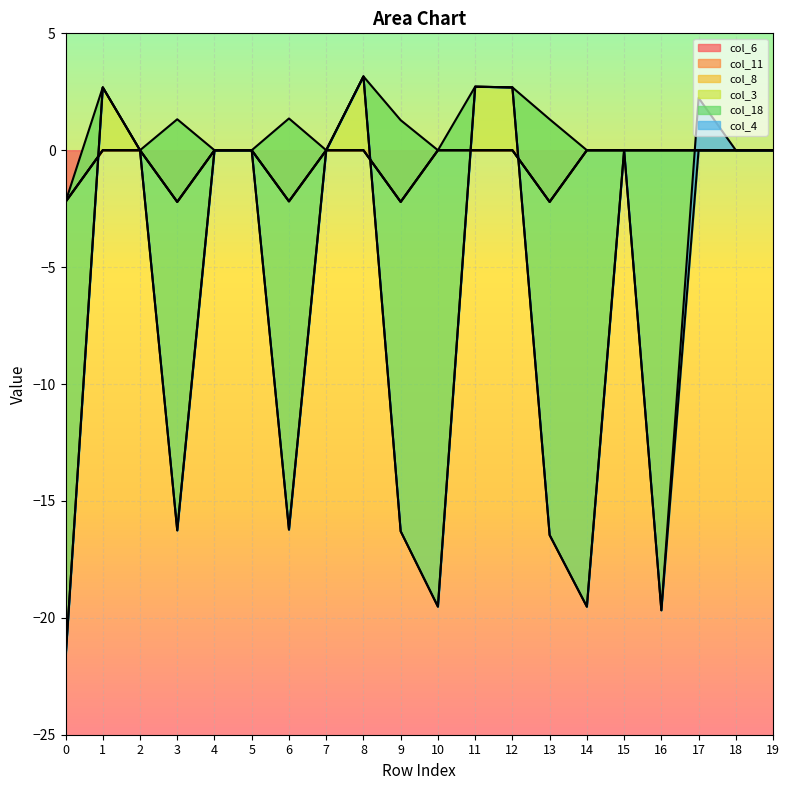

What is the average value of the col_3 series?

1.3